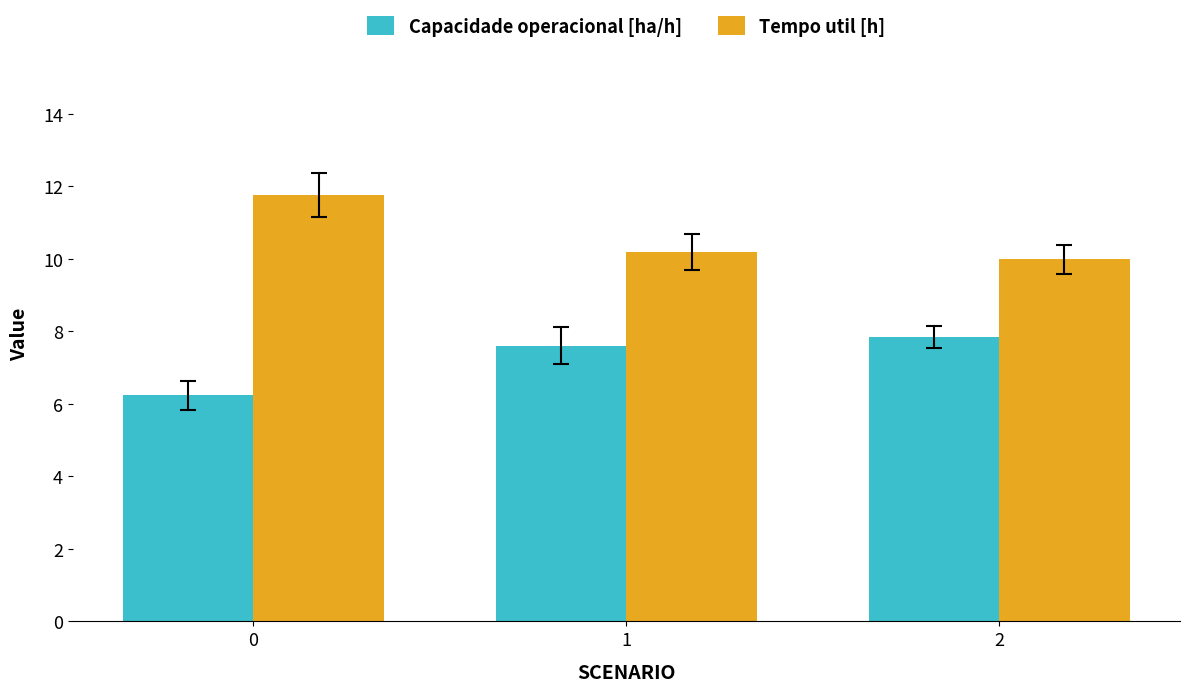

What is the sum of the Capacidade operacional [ha/h] values at 2 and 1?

15.4